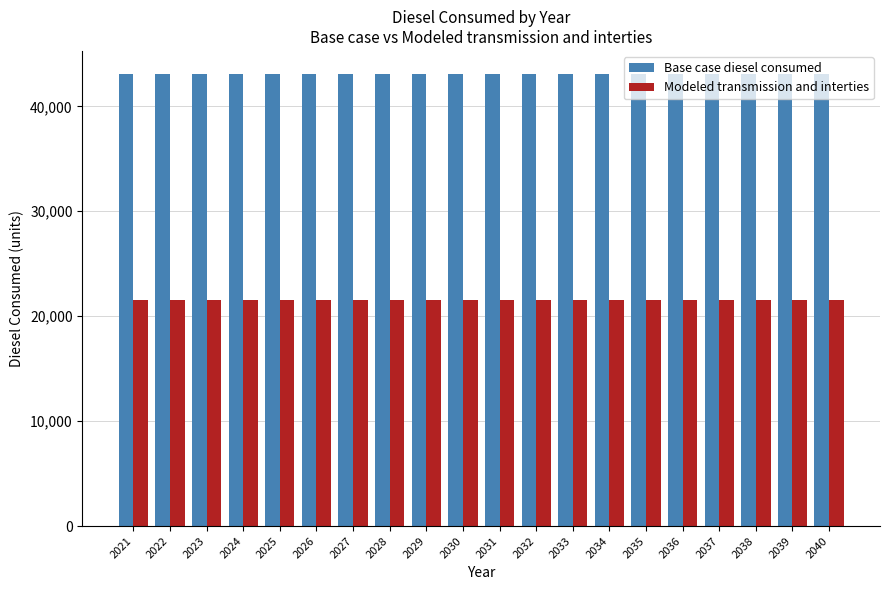

Reading right to left, what are all the values shown in this chart?

Base case diesel consumed: 2040=43120.0	2039=43120.0	2038=43120.0	2037=43120.0	2036=43120.0	2035=43120.0	2034=43120.0	2033=43120.0	2032=43120.0	2031=43120.0	2030=43120.0	2029=43120.0	2028=43120.0	2027=43120.0	2026=43120.0	2025=43120.0	2024=43120.0	2023=43120.0	2022=43120.0	2021=43120.0
Modeled transmission and interties: 2040=21560.0	2039=21560.0	2038=21560.0	2037=21560.0	2036=21560.0	2035=21560.0	2034=21560.0	2033=21560.0	2032=21560.0	2031=21560.0	2030=21560.0	2029=21560.0	2028=21560.0	2027=21560.0	2026=21560.0	2025=21560.0	2024=21560.0	2023=21560.0	2022=21560.0	2021=21560.0